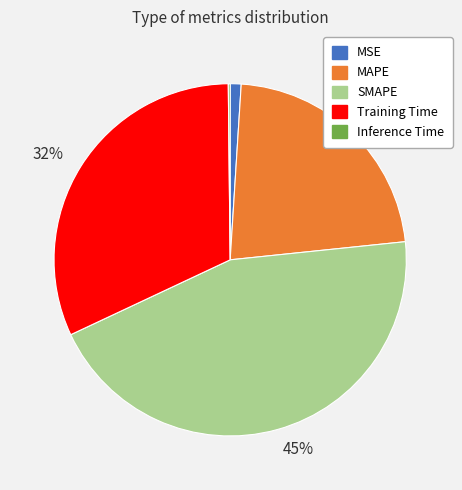

To the nearest percent, what is the average slice percentage?

20%